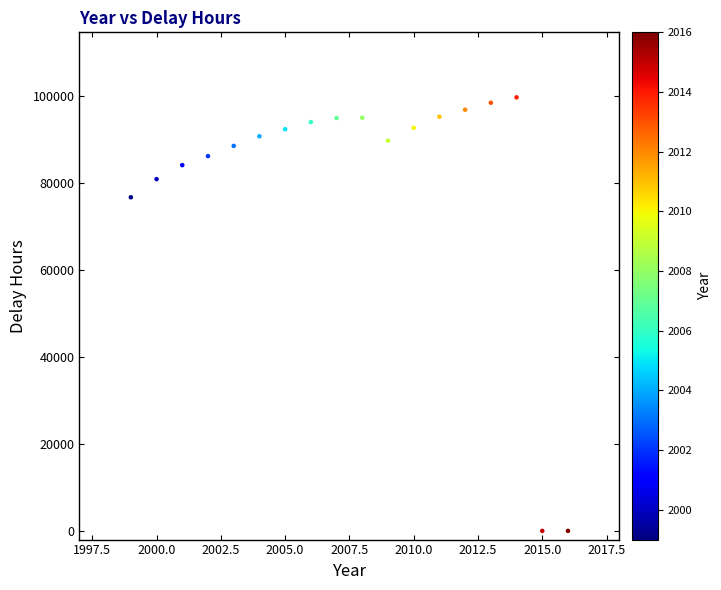

What Y value in the scatter plot is closest to 49855?

76729